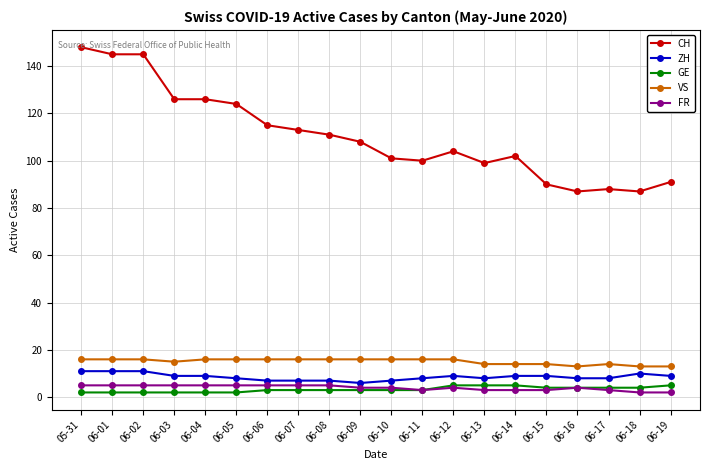

True or false: FR and ZH intersect in this chart.

False